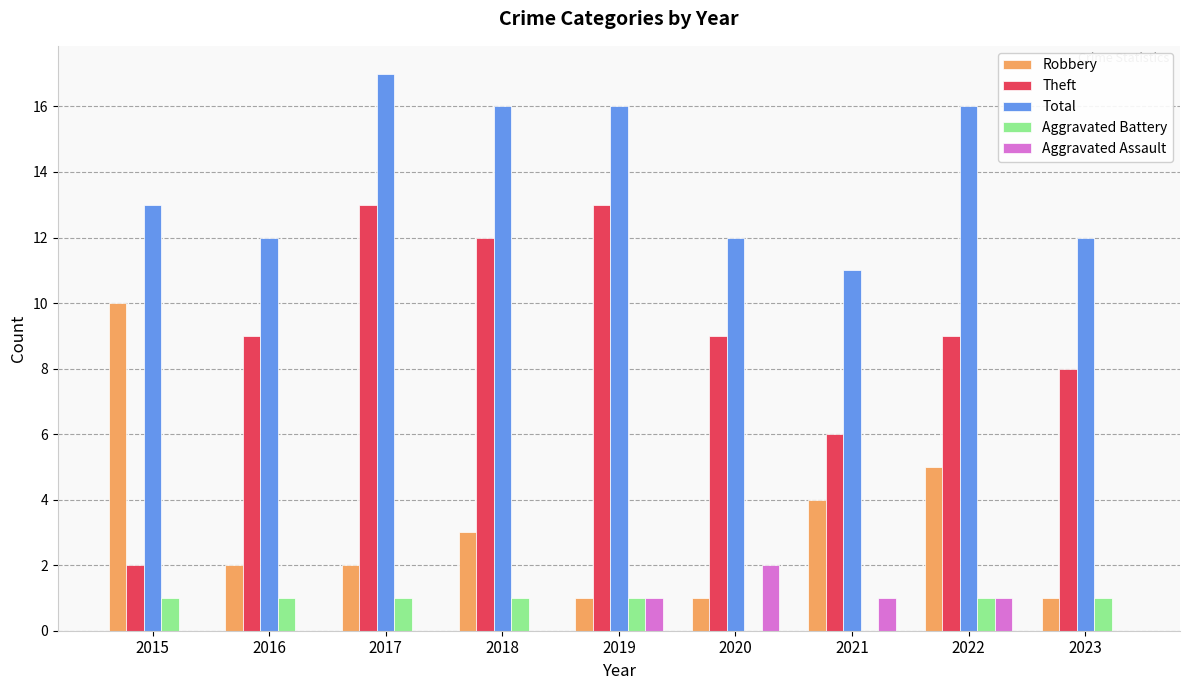

What is the maximum value shown in the chart?

17